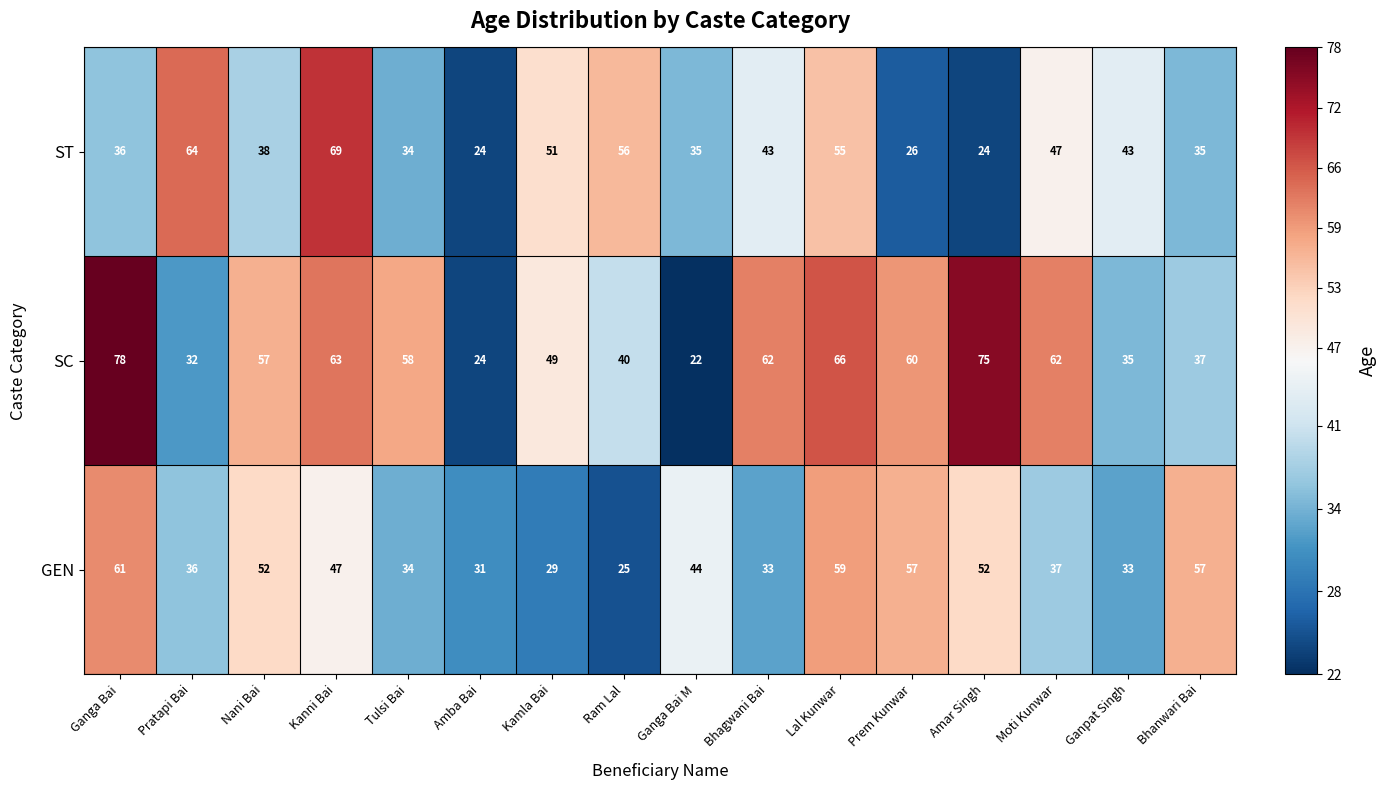

Rank the series at Lal Kunwar from lowest to highest value.

ST, GEN, SC